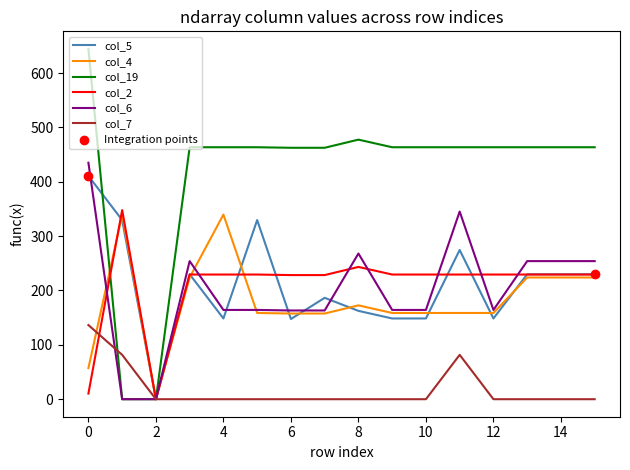

Which series has the largest total across all categories?

col_19